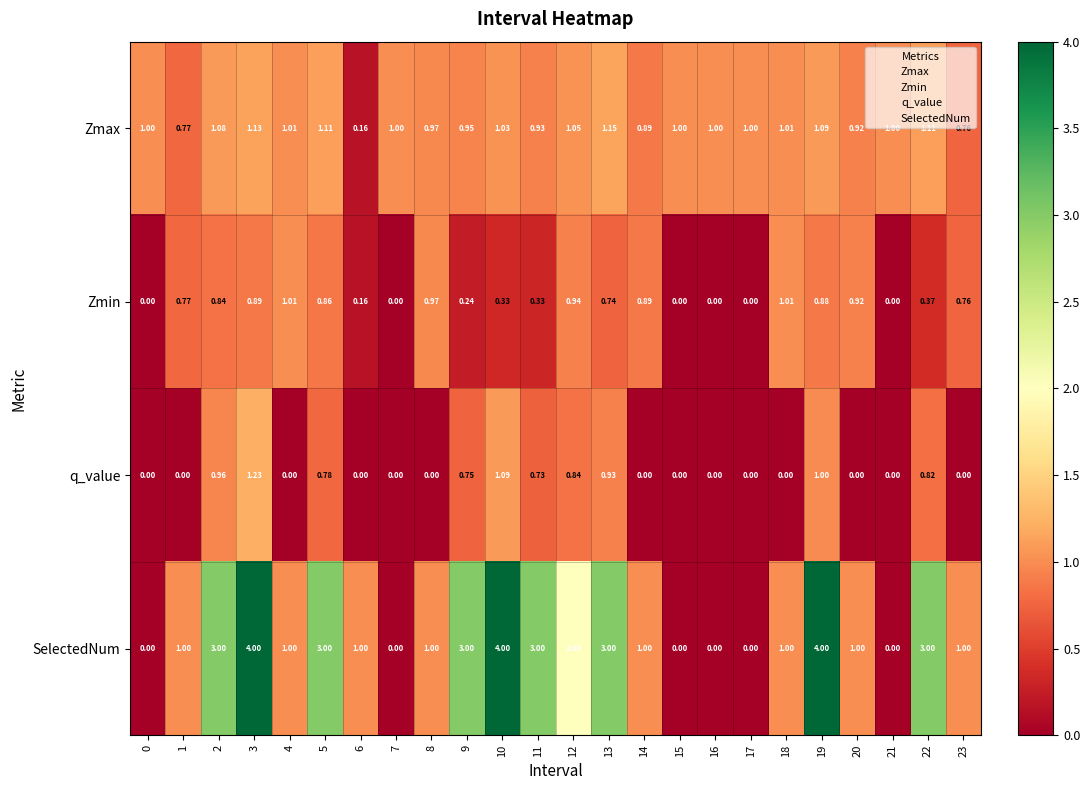

Which series has the widest spread of values?

SelectedNum